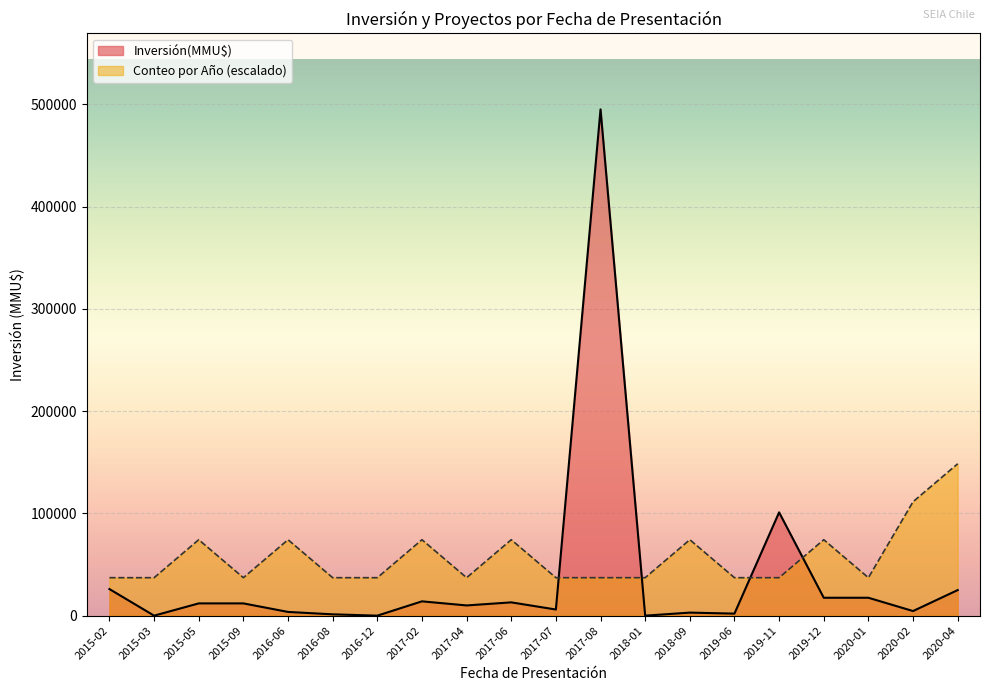

At which category does Inversión(MMU$) por Año reach its first local valley?

2015-03